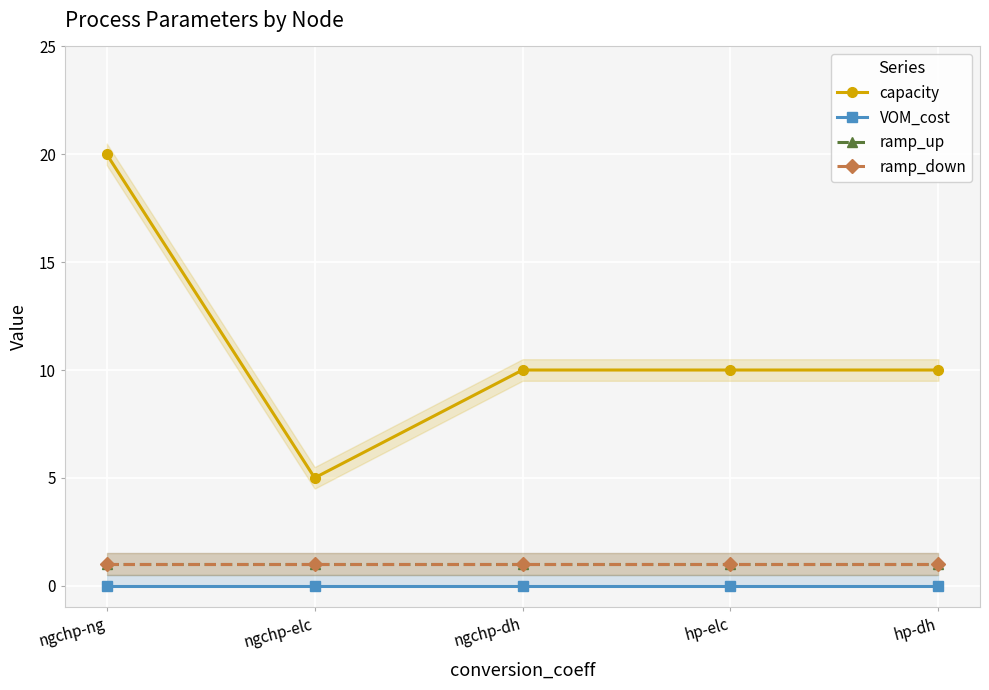

How many distinct data groups are displayed?

4